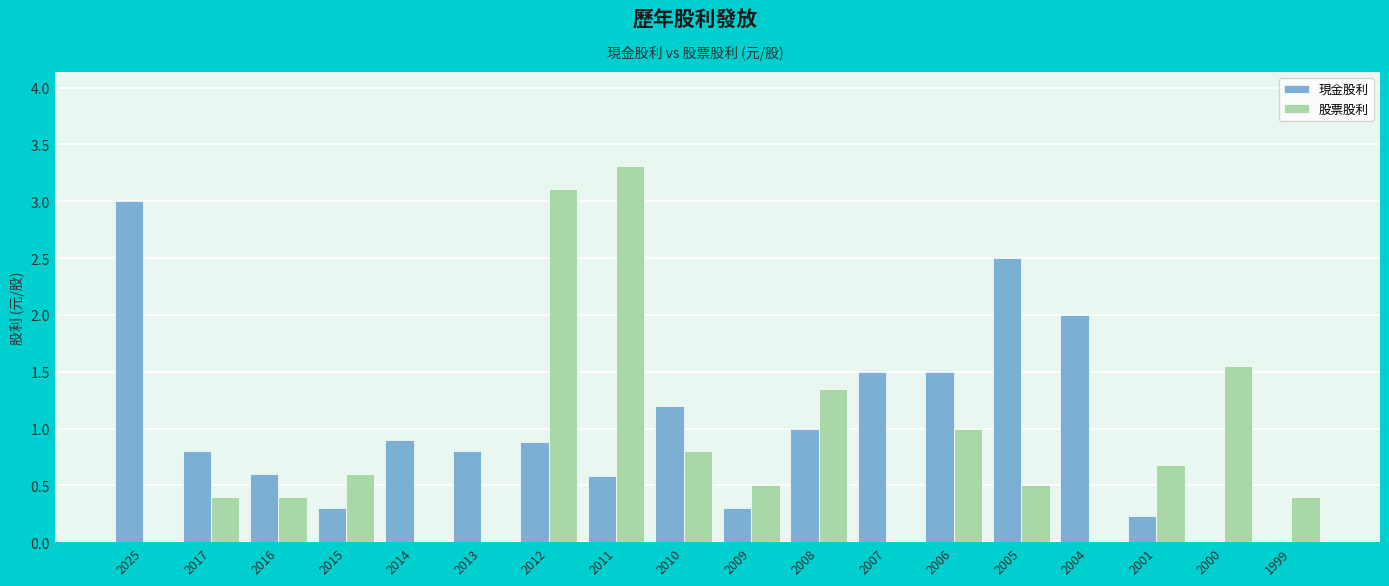

Are the bars horizontal?

No